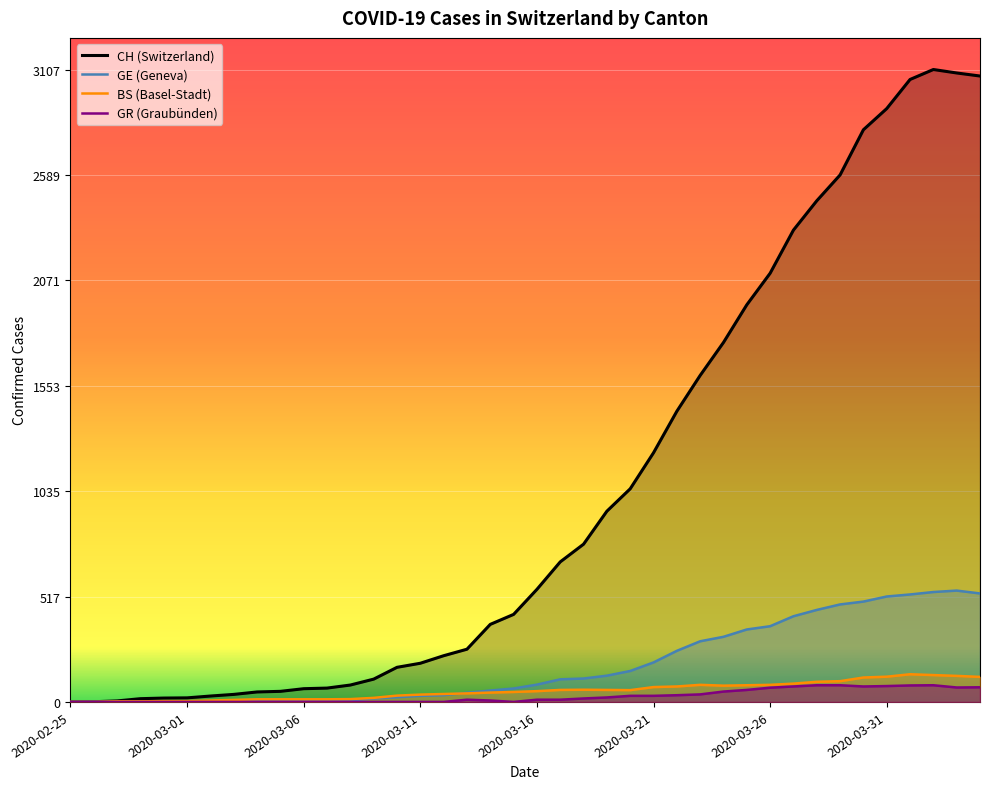

How many values in the GE (Geneva) series are below 85?

20